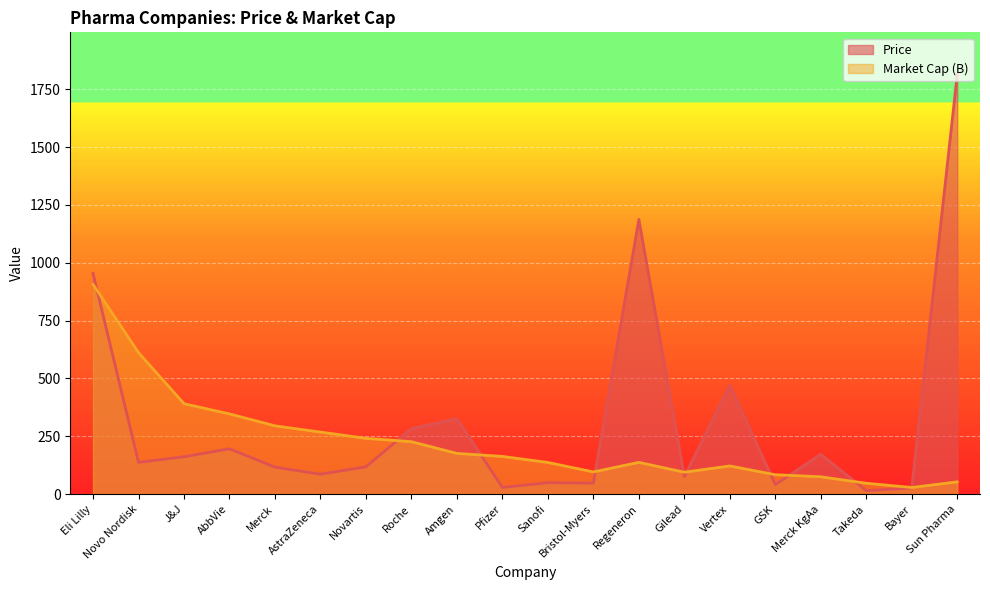

Where do MC and Price first cross each other?

Eli Lilly and Novo Nordisk